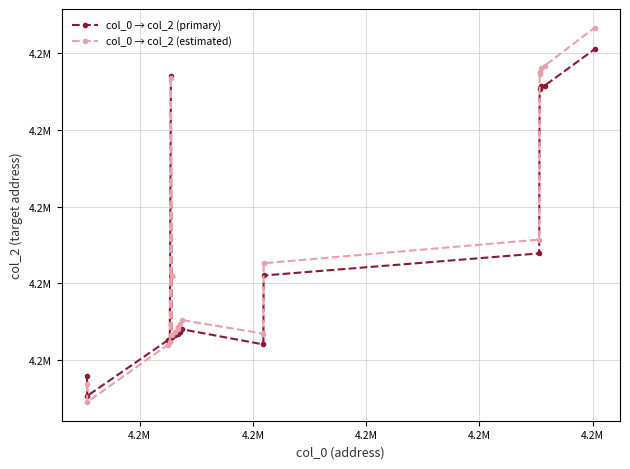

What are all the series names shown in the legend?

col_0 → col_2 (primary), col_0 → col_2 (estimated)